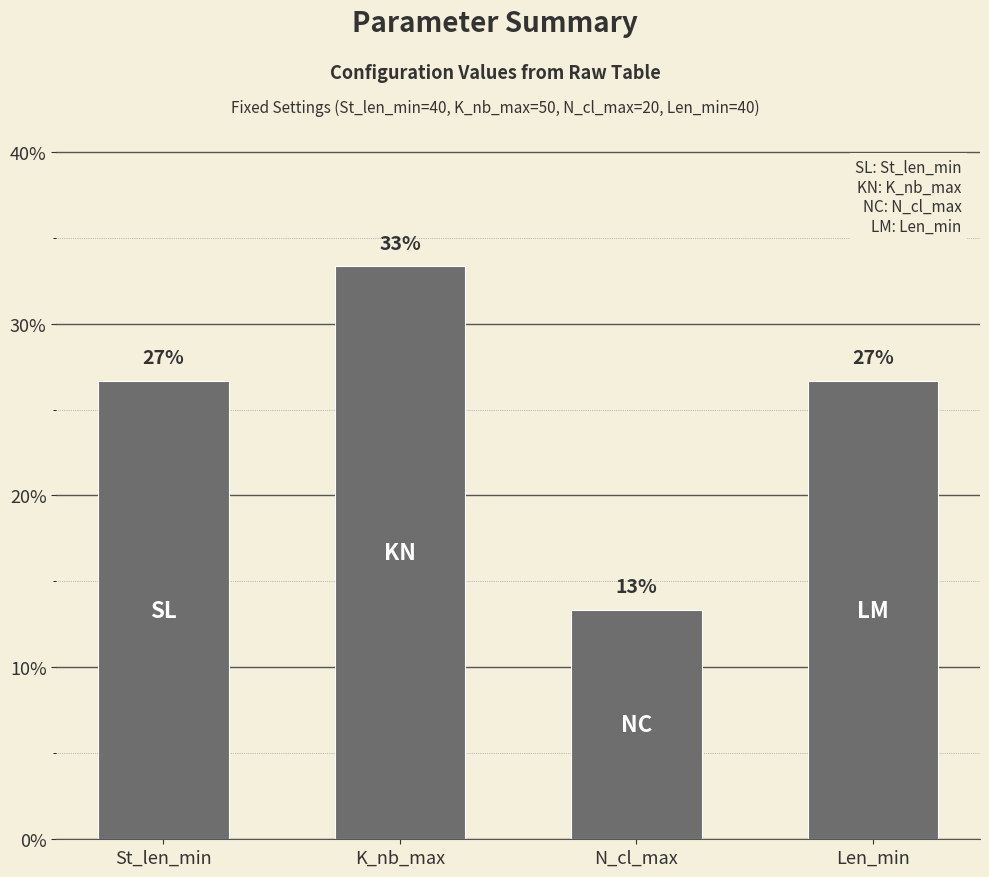

Reading left to right, what are all the values shown in this chart?

St_len_min=26.7	K_nb_max=33.3	N_cl_max=13.3	Len_min=26.7